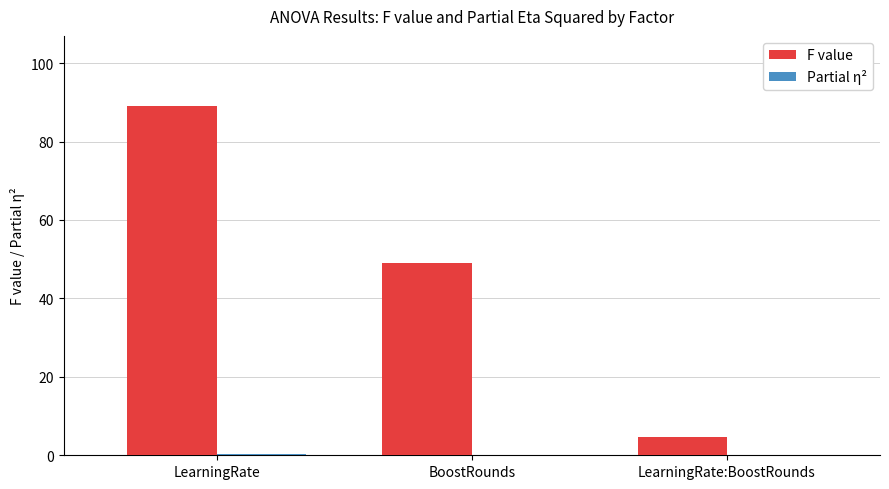

Which category has the highest value across all series?

LearningRate